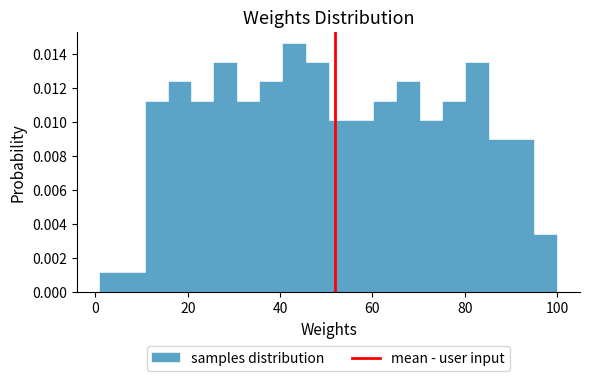

Around what value on the x-axis is the tallest bar? Give the approximate position of its centre, as read against the axis.

44